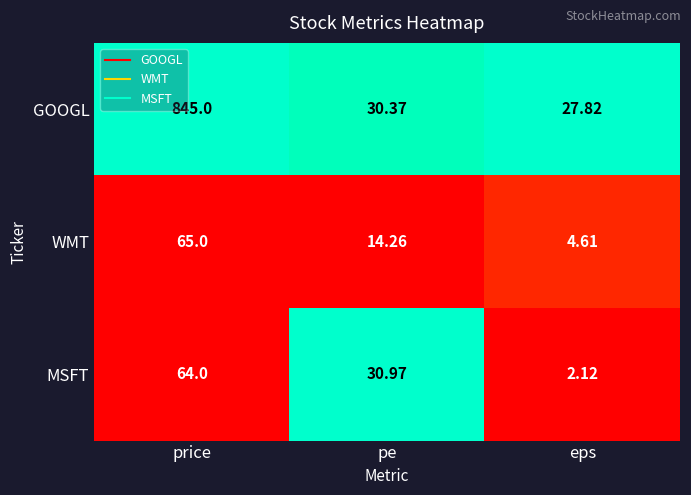

Rank the series at pe from highest to lowest value.

MSFT, GOOGL, WMT